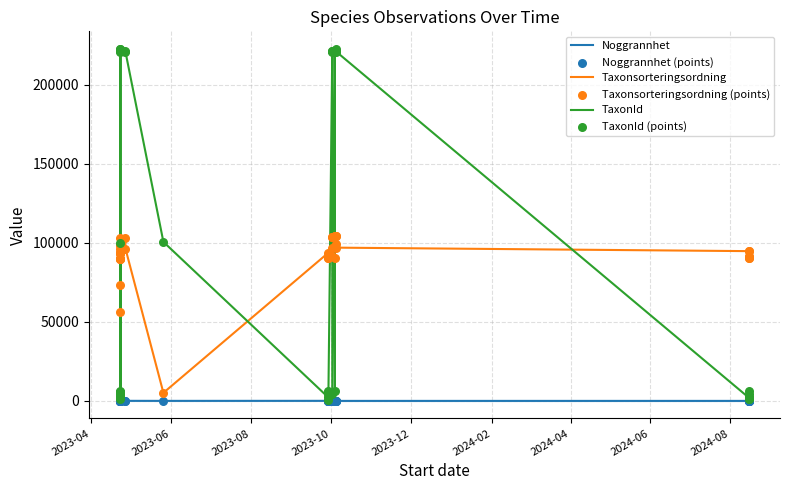

Which series has the largest Y range (max minus min)?

TaxonId